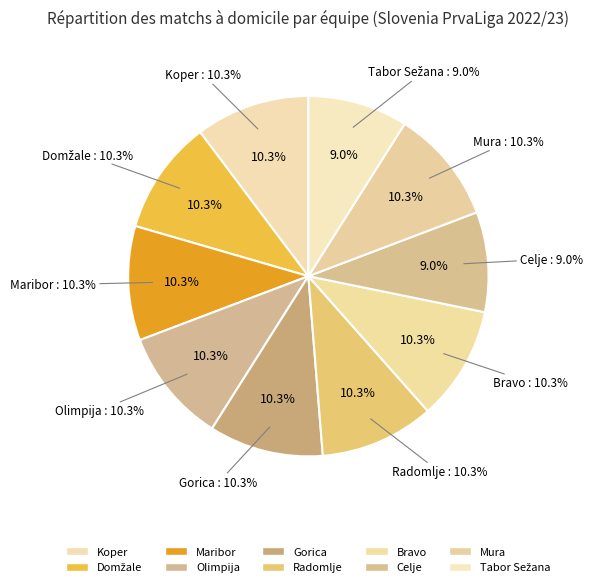

Is it true that Celje is 9% of the pie?

True